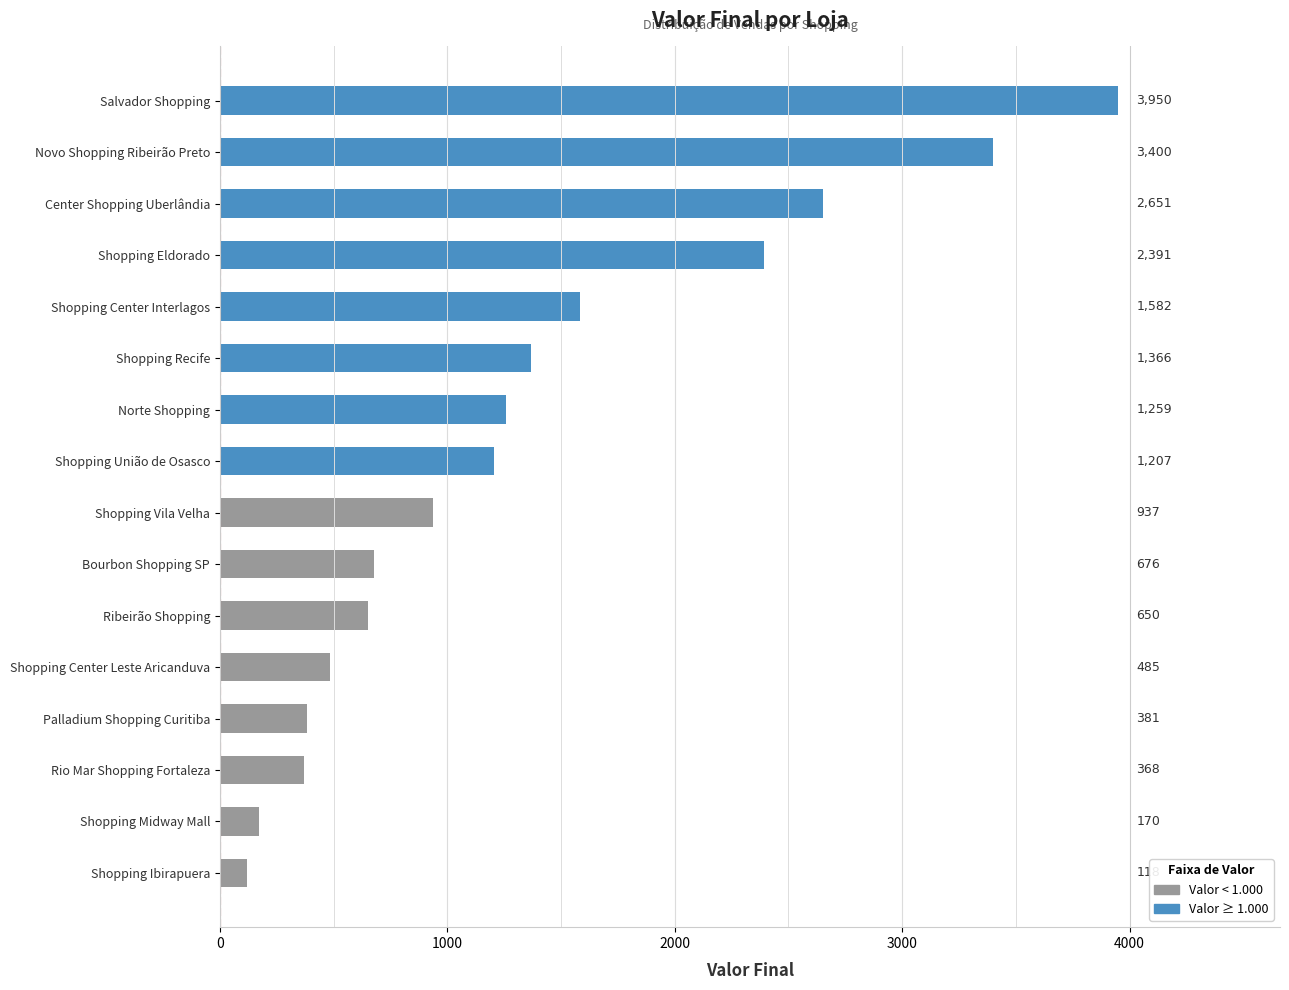

Approximately how many times larger is the value at Ribeirão Shopping compared to Shopping Midway Mall?

3.8